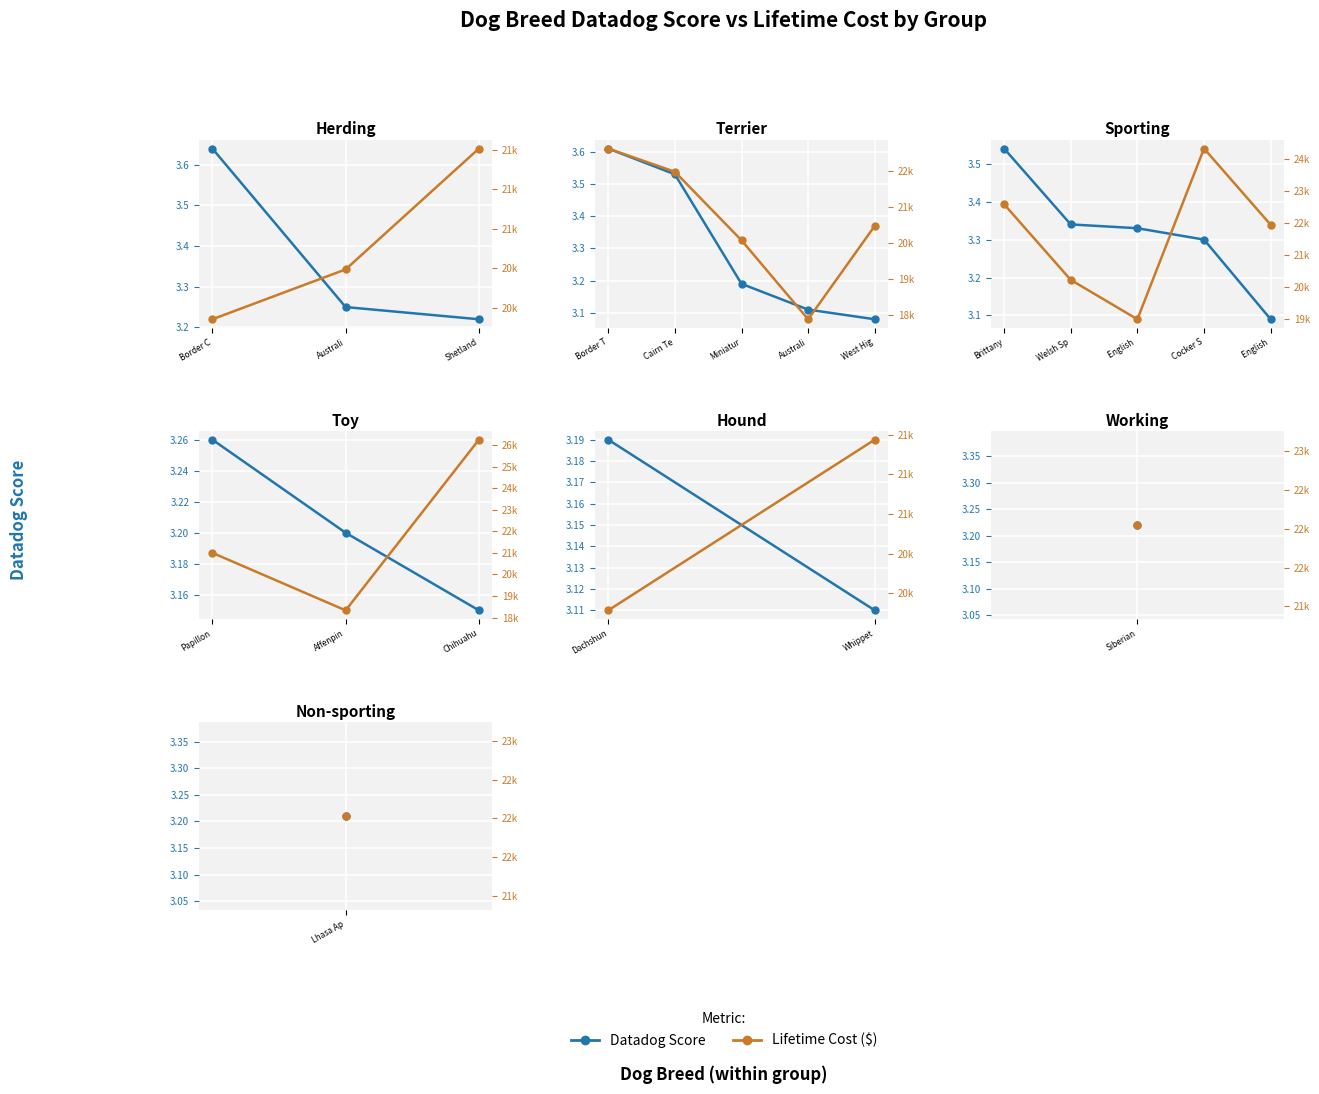

How many lines are shown in the chart?

2